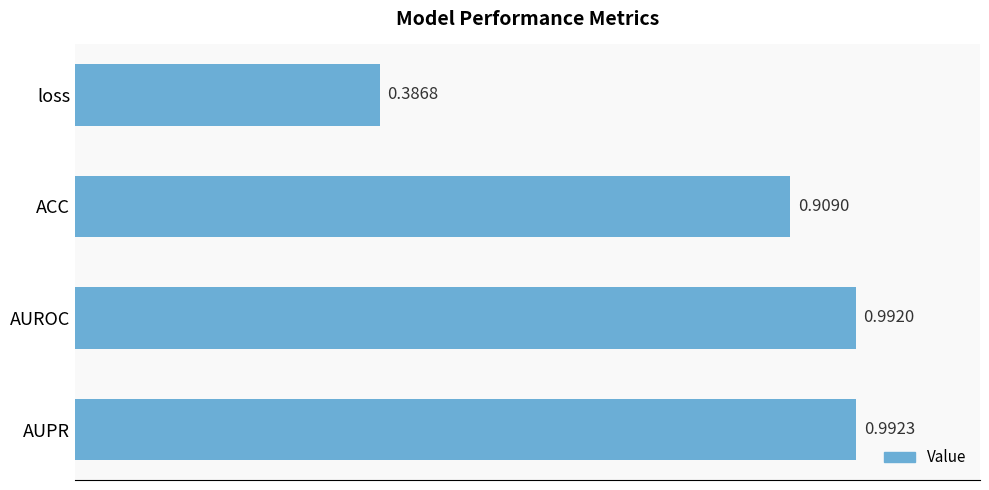

What is the change in value from ACC to AUROC?

+0.1